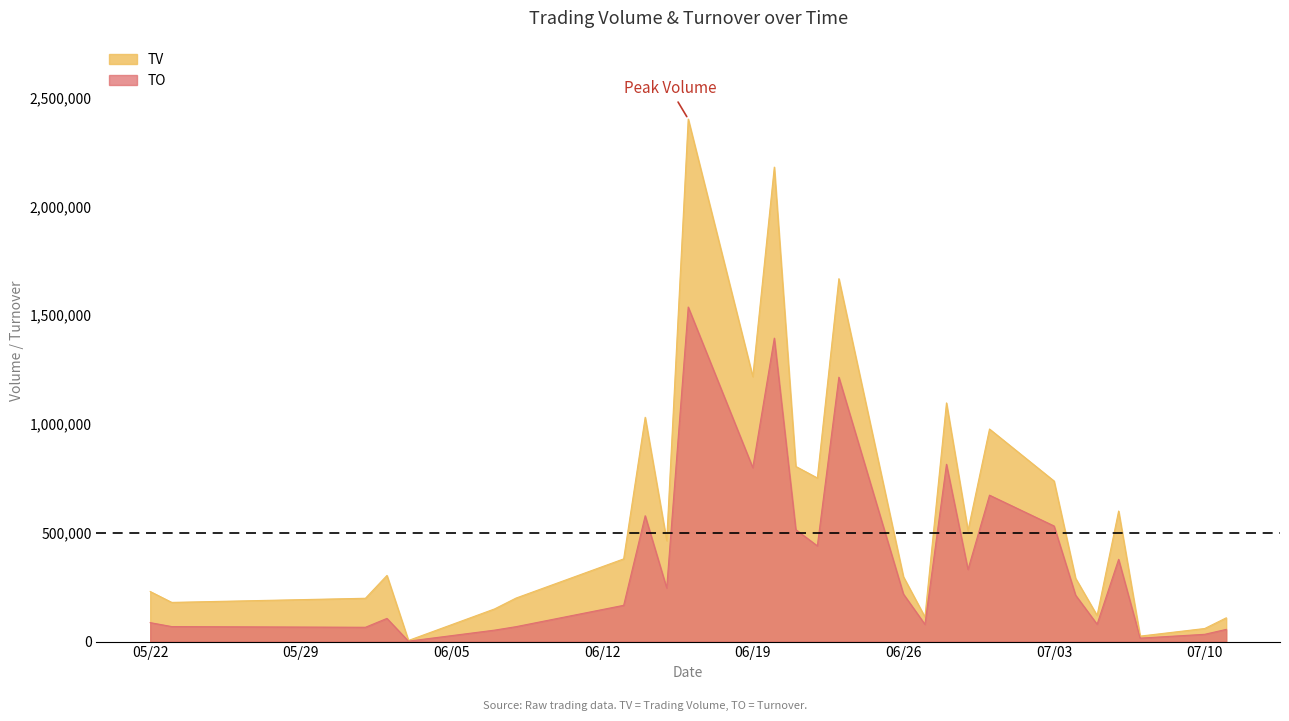

Where is the first local minimum for TO?

2017-06-01